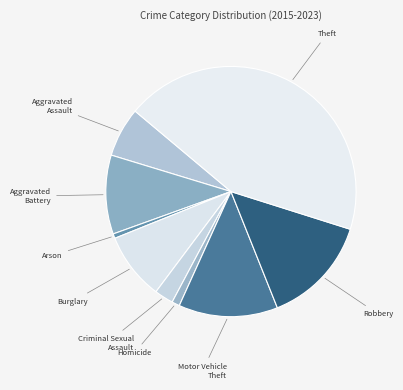

How many segments does this pie chart have?

9